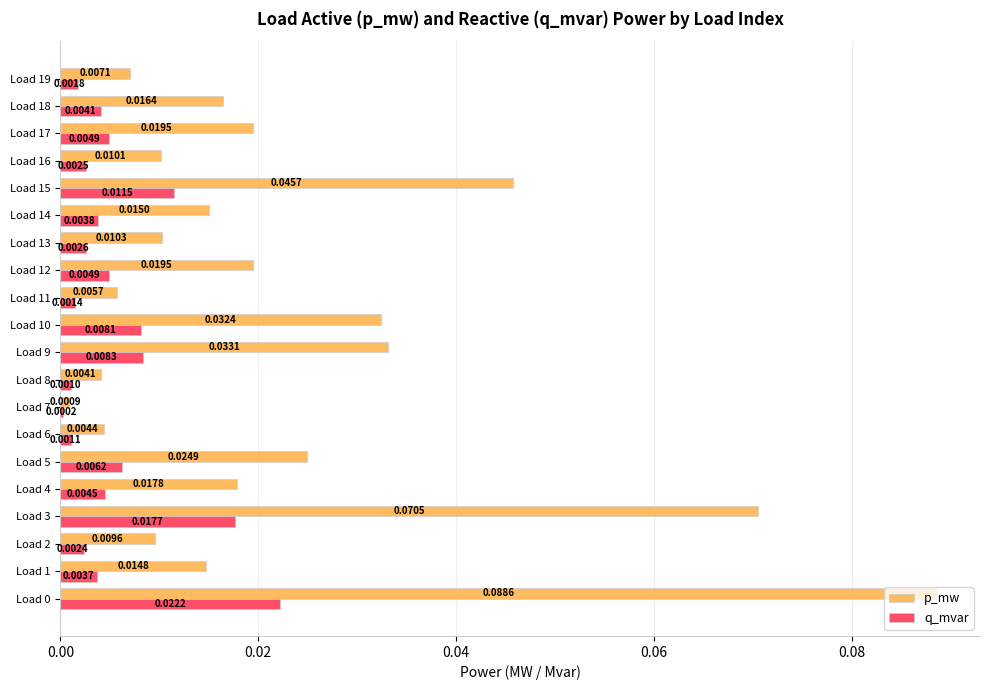

Which series has the largest total across all categories?

p_mw